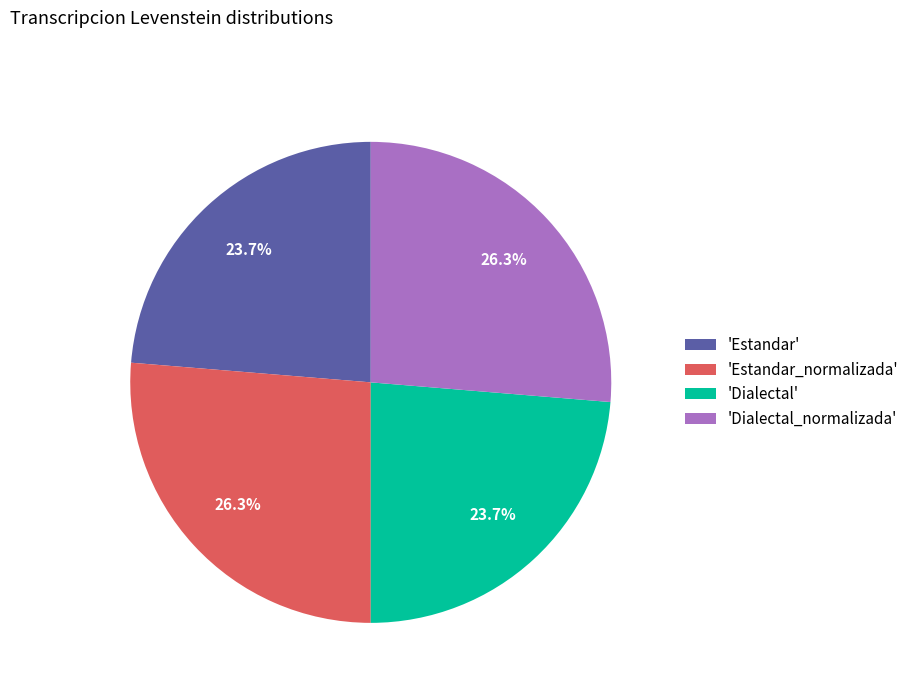

Approximately how many times larger is the value at 'Estandar_normalizada' compared to 'Dialectal'?

1.1